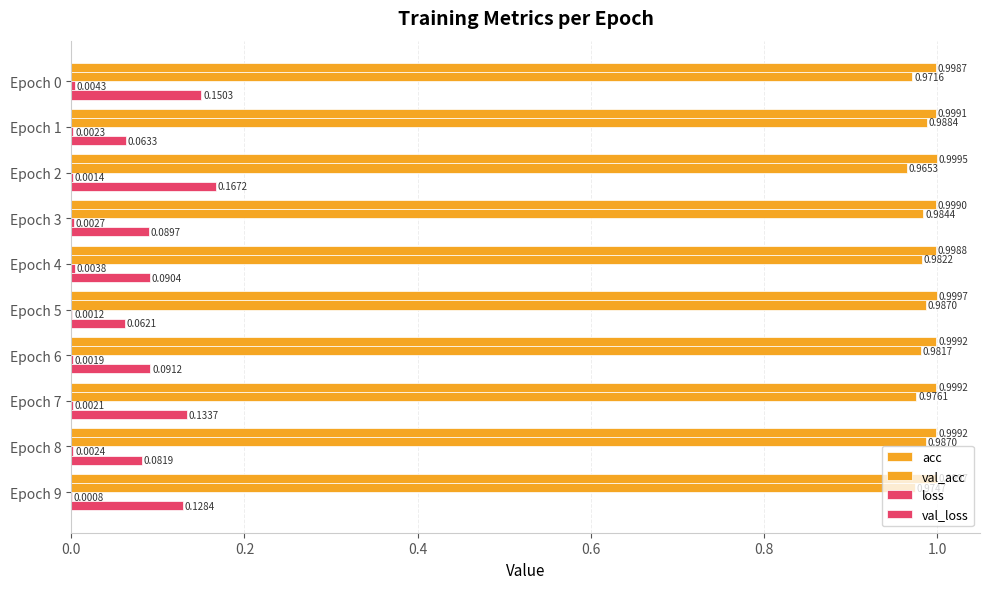

Rank the series by their maximum value, from lowest to highest.

loss, val_loss, val_acc, acc